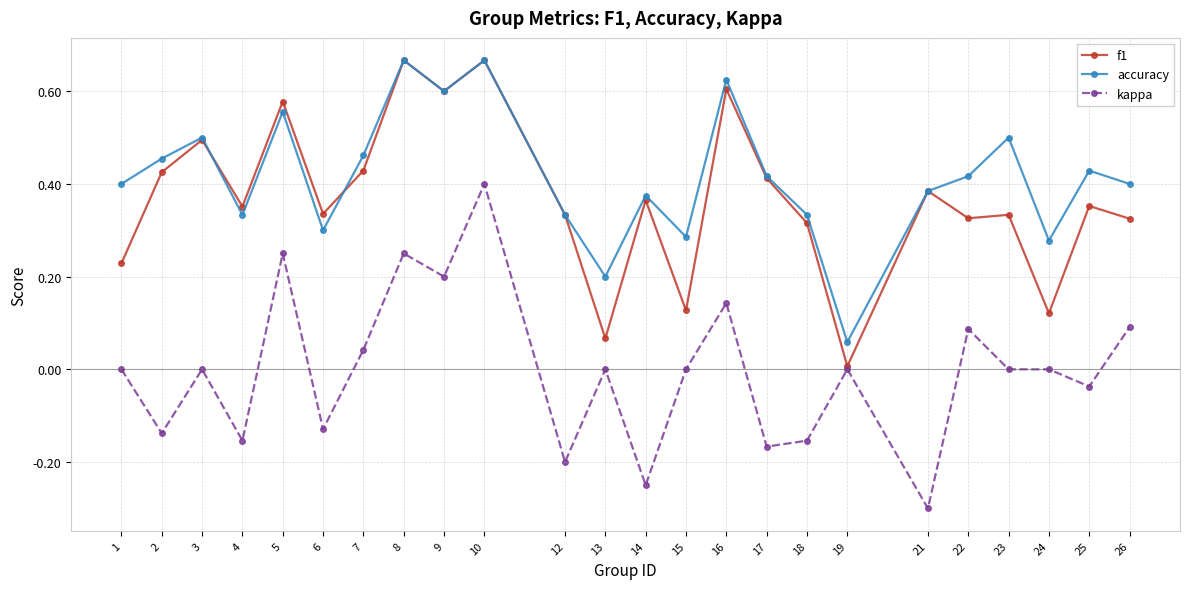

Which series changed the most between 22 and 25?

kappa